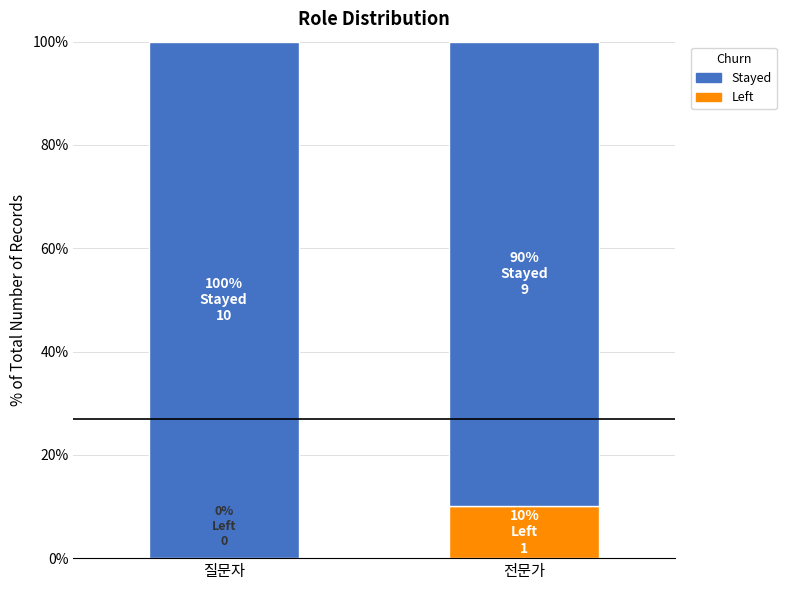

How many series are shown in this chart?

2